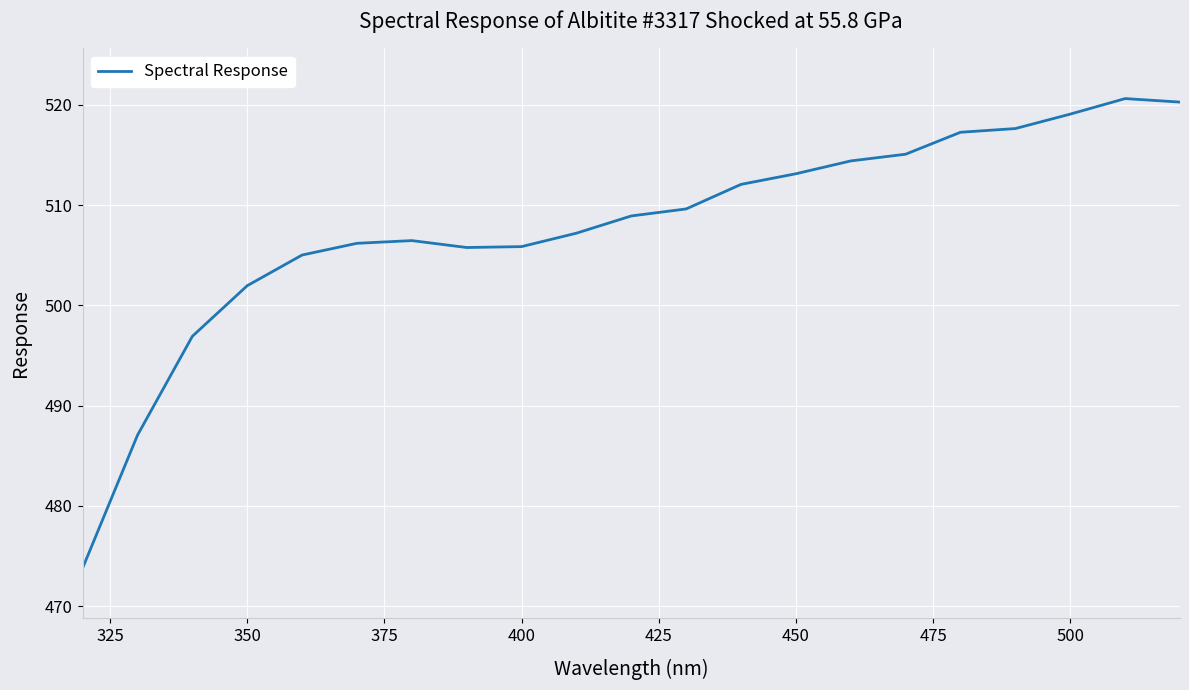

What is the maximum value shown in the chart?

520.6